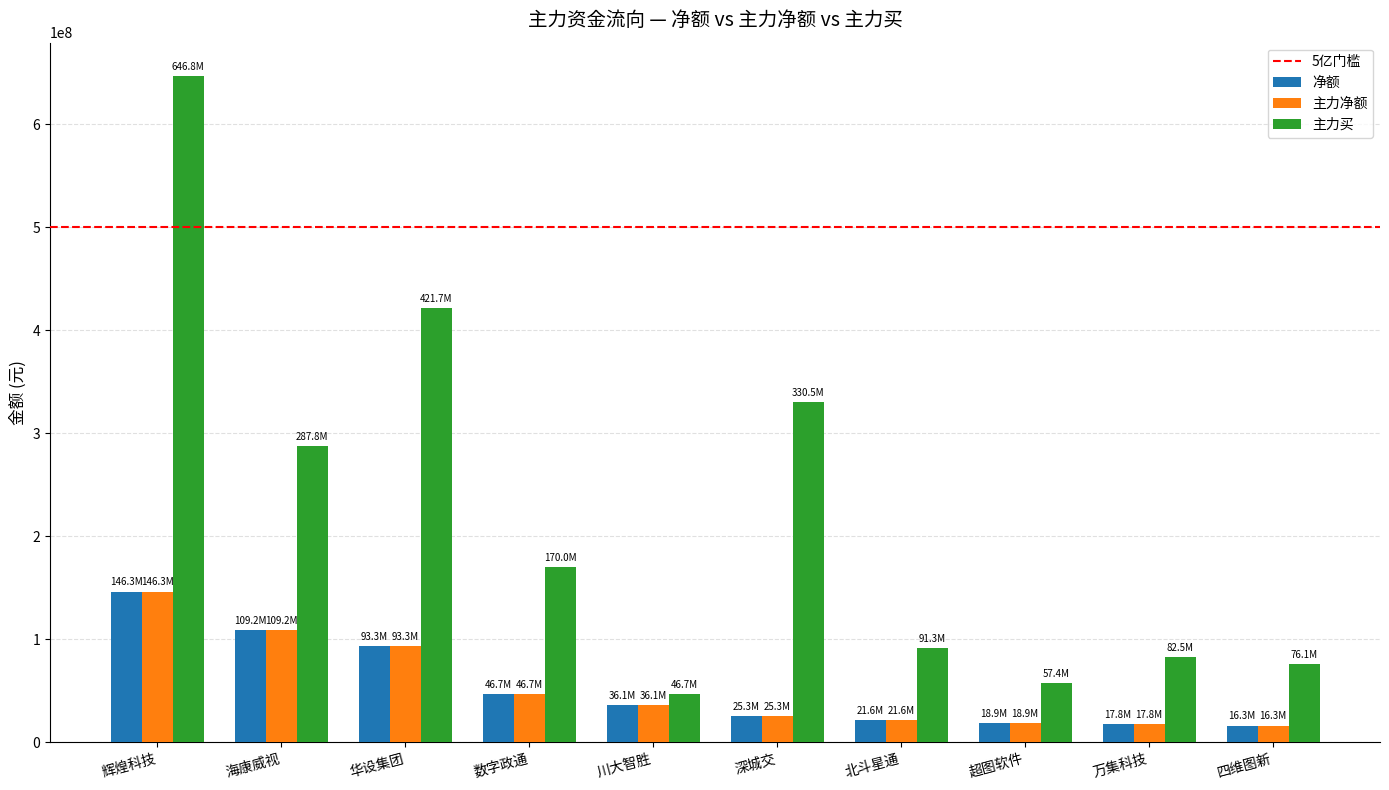

How many values in the 主力买 series are below 169976882?

5